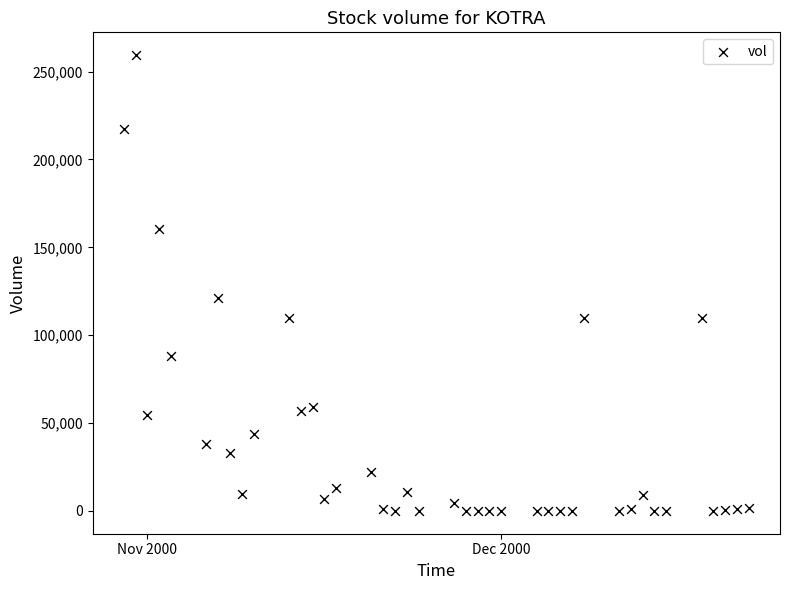

What is the range of X values (max minus min)?

53